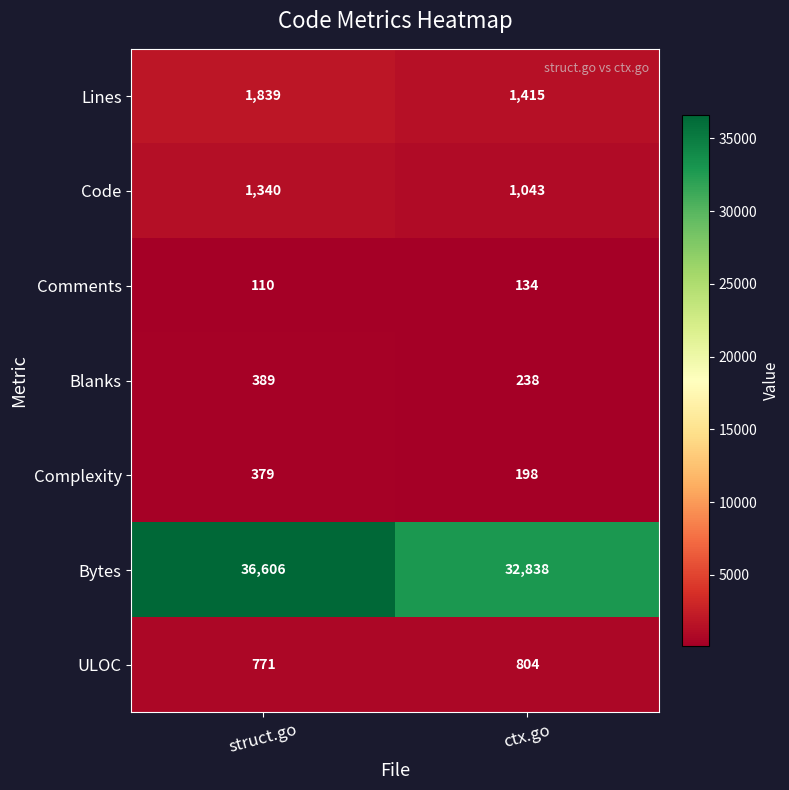

What is the difference between the ULOC values at struct.go and ctx.go?

33